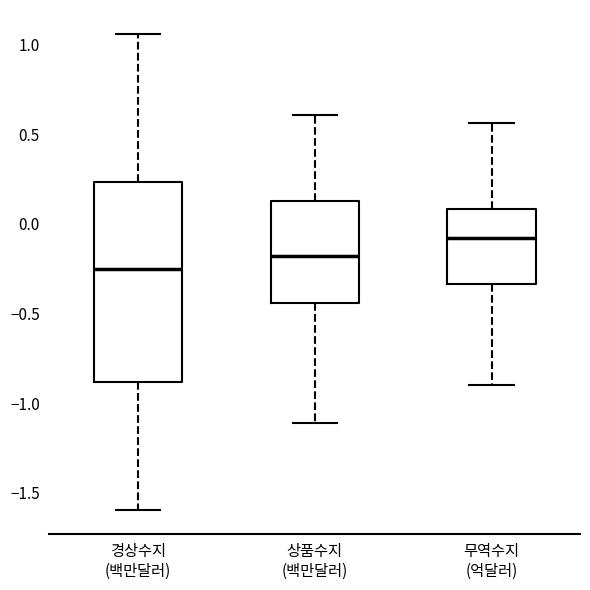

Which box has the lowest median line?

경상수지 (백만달러)